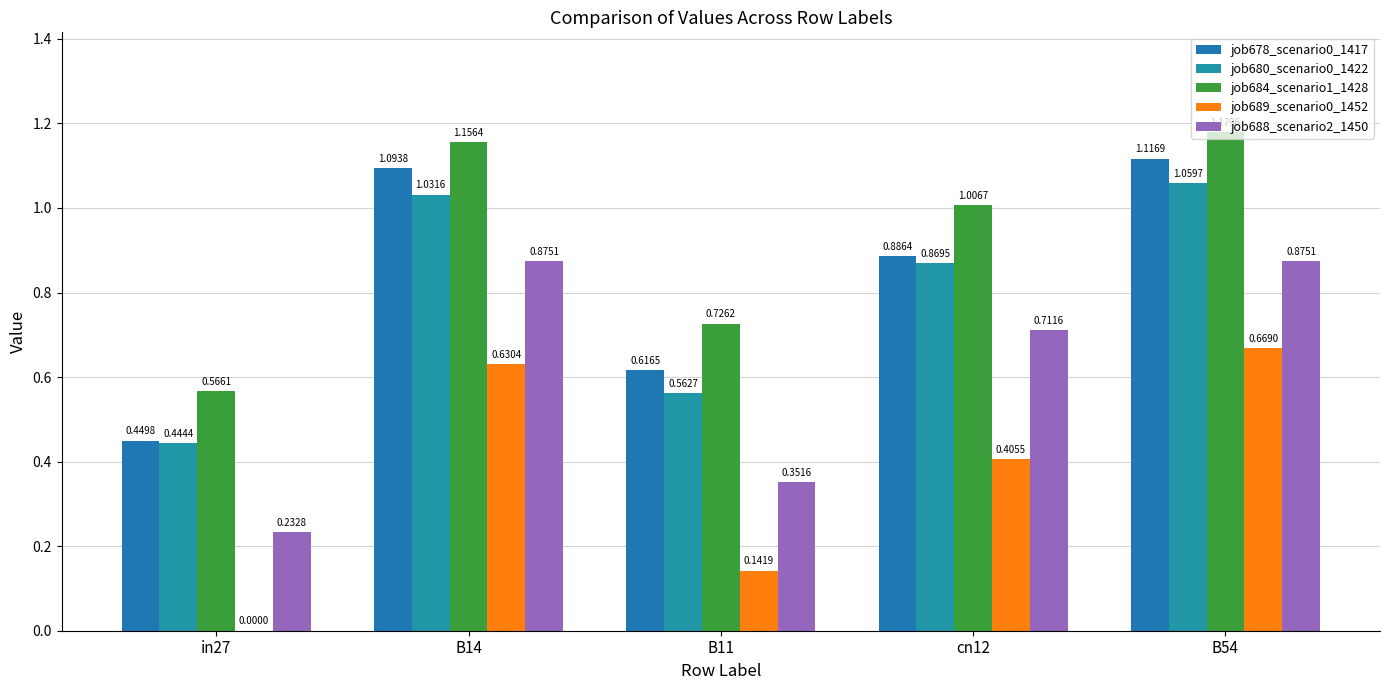

Which category has the lowest value across all series?

in27